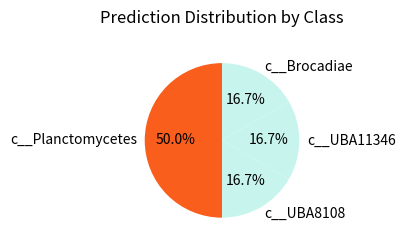

What is the largest slice in the pie chart?

c__Planctomycetes